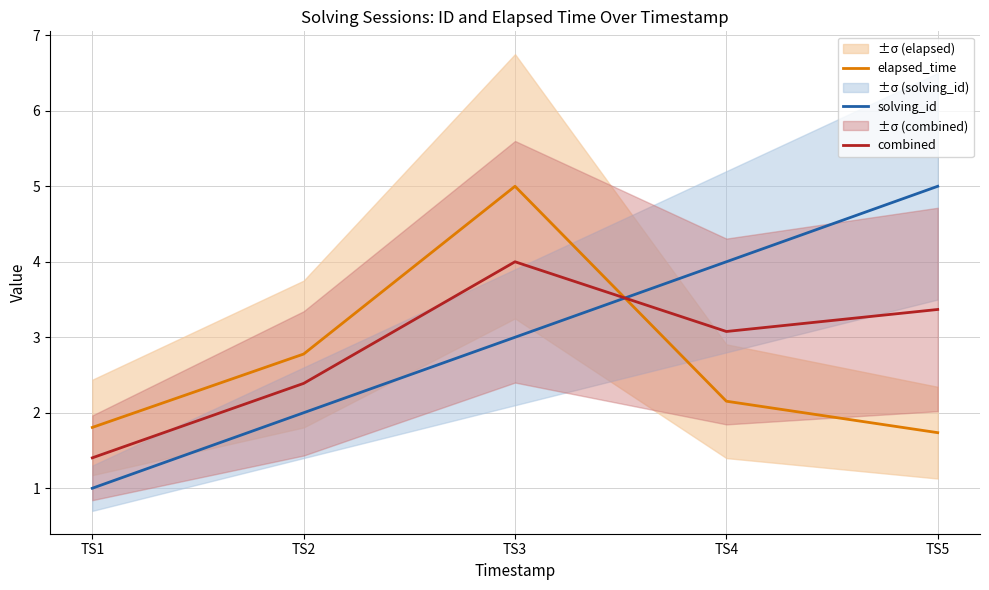

How many interior local peaks does the elapsed_time series have?

1